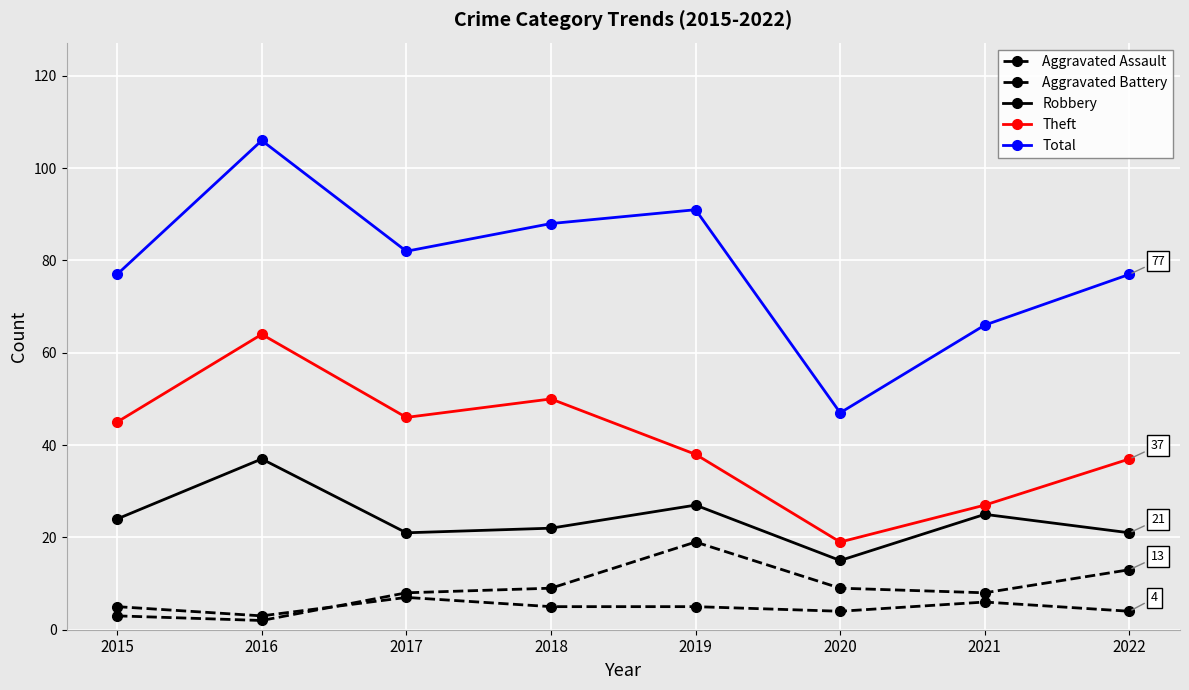

How many series are shown in this chart?

5